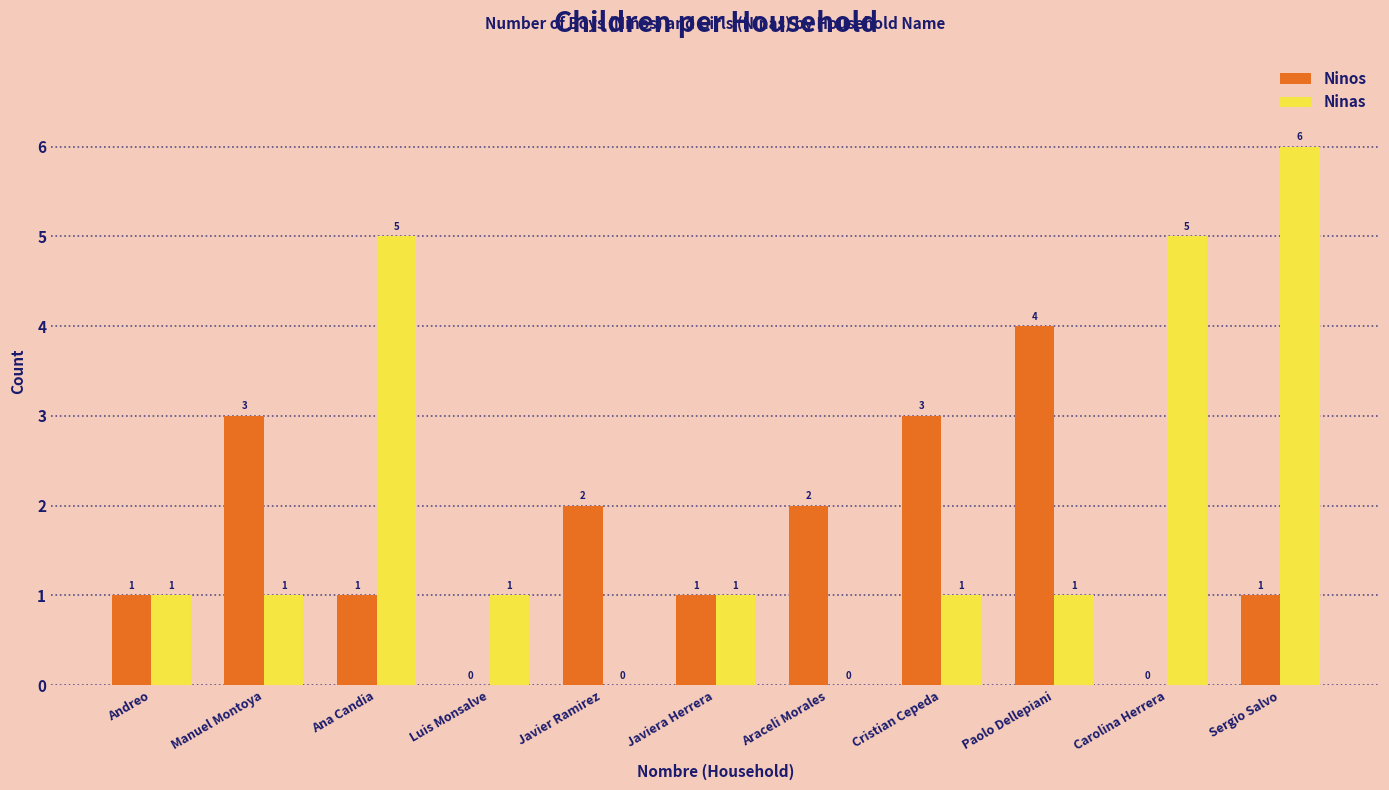

Which category has the highest value across all series?

Sergio Salvo